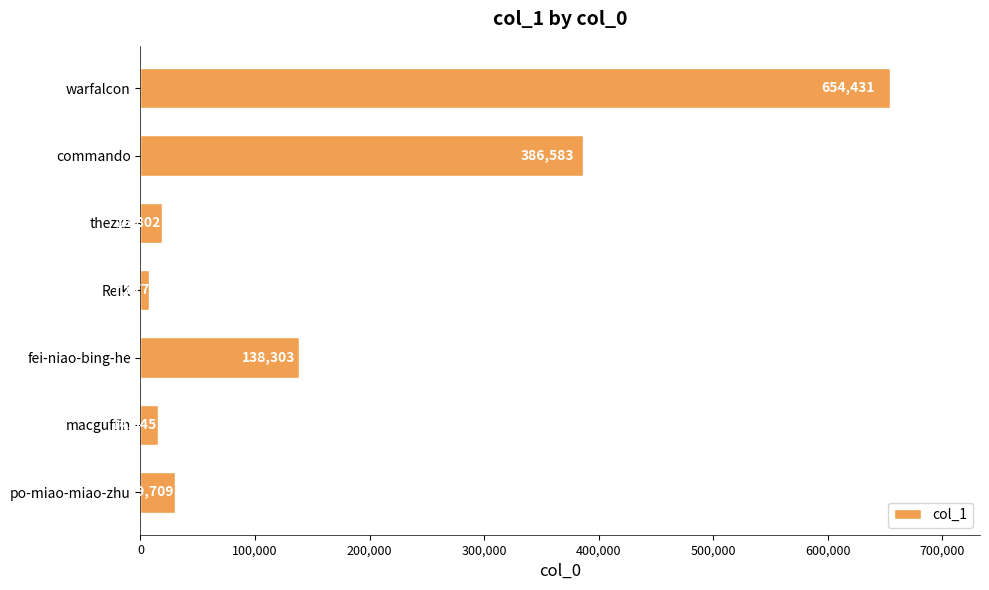

Rank the categories by value from lowest to highest.

ReiK, macguffin, thezxz, po-miao-miao-zhu, fei-niao-bing-he, commando, warfalcon